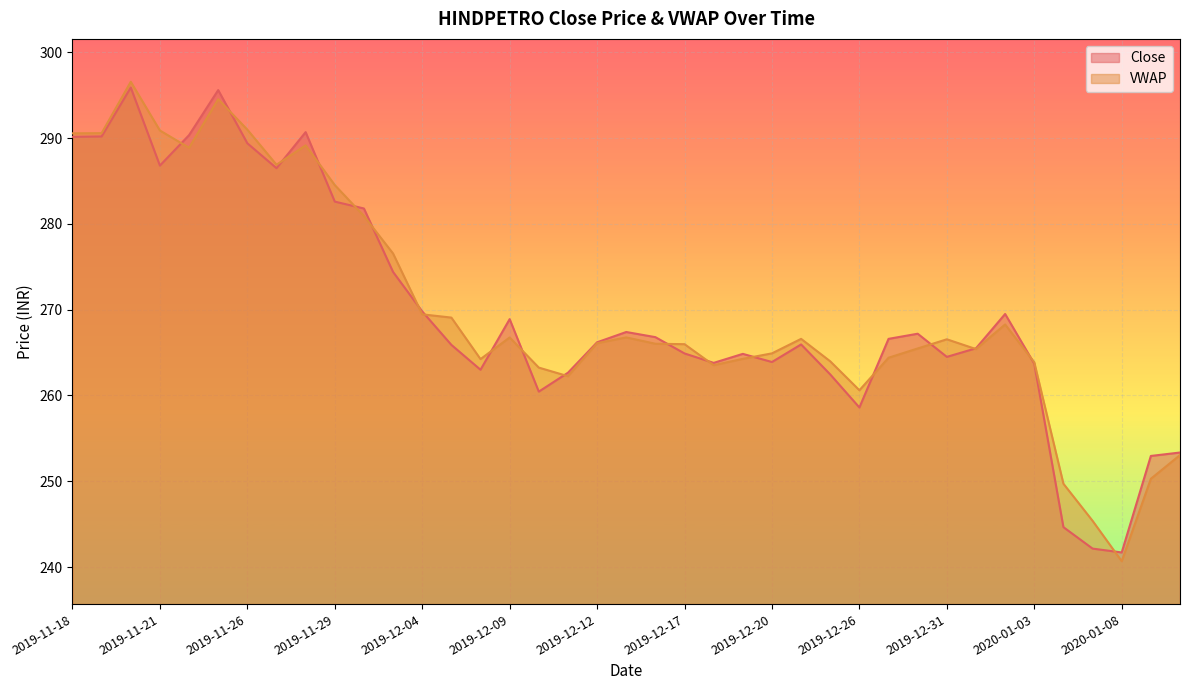

Between 2019-12-20 and 2019-12-23, which series saw the biggest shift?

Close